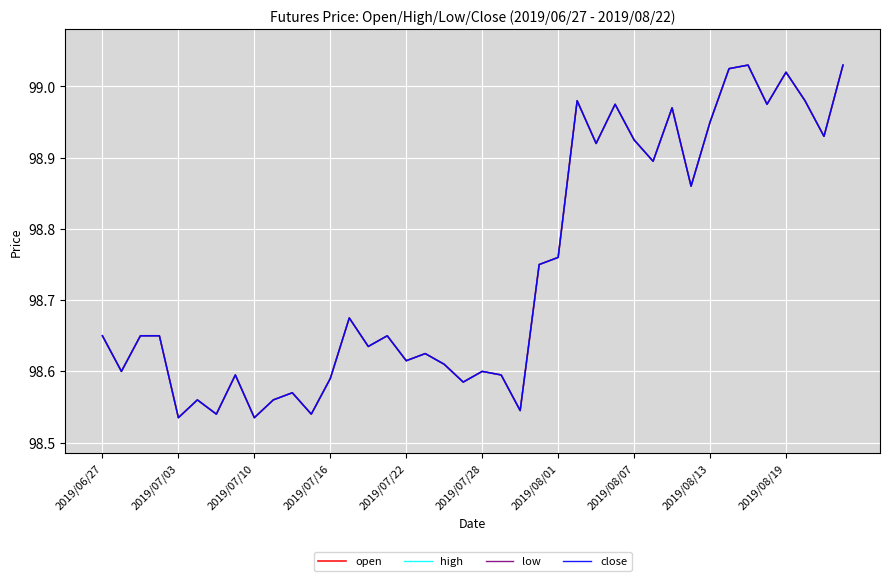

Does the chart have visible grid lines?

Yes